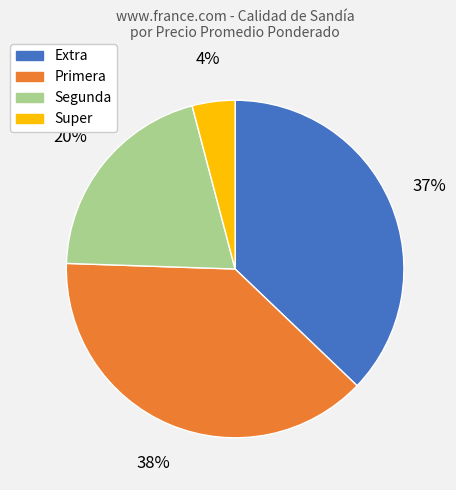

The Extra slice represents 37% of the pie. True or false?

True